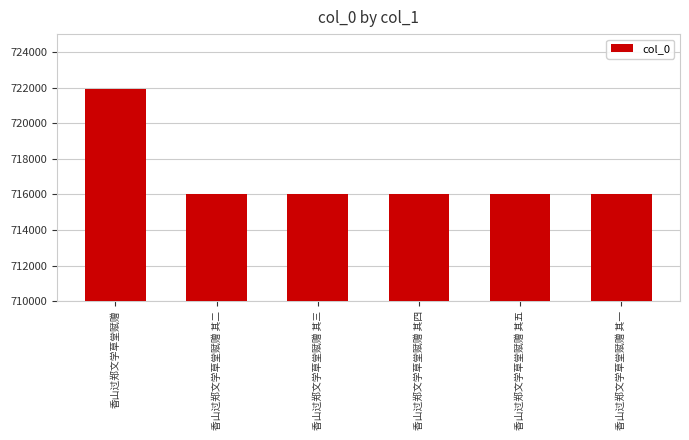

What is the label of the 5th bar from the left?

香山过郑文学草堂赋赠 其五